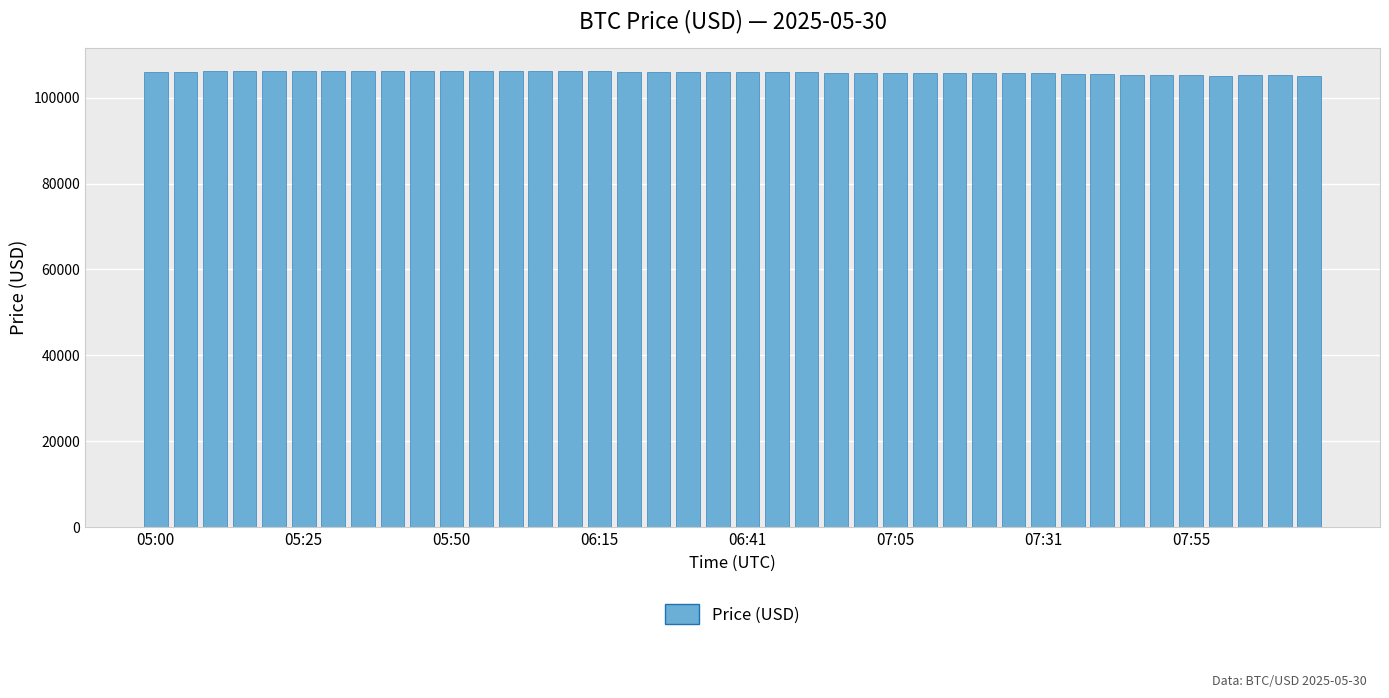

What is the difference between the second highest and minimum values?

1128.4